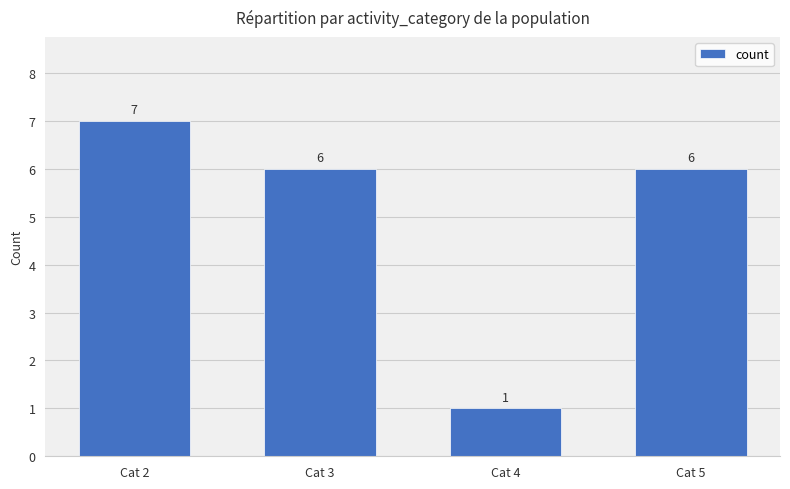

Between Cat 5 and Cat 2, which is larger?

Cat 2